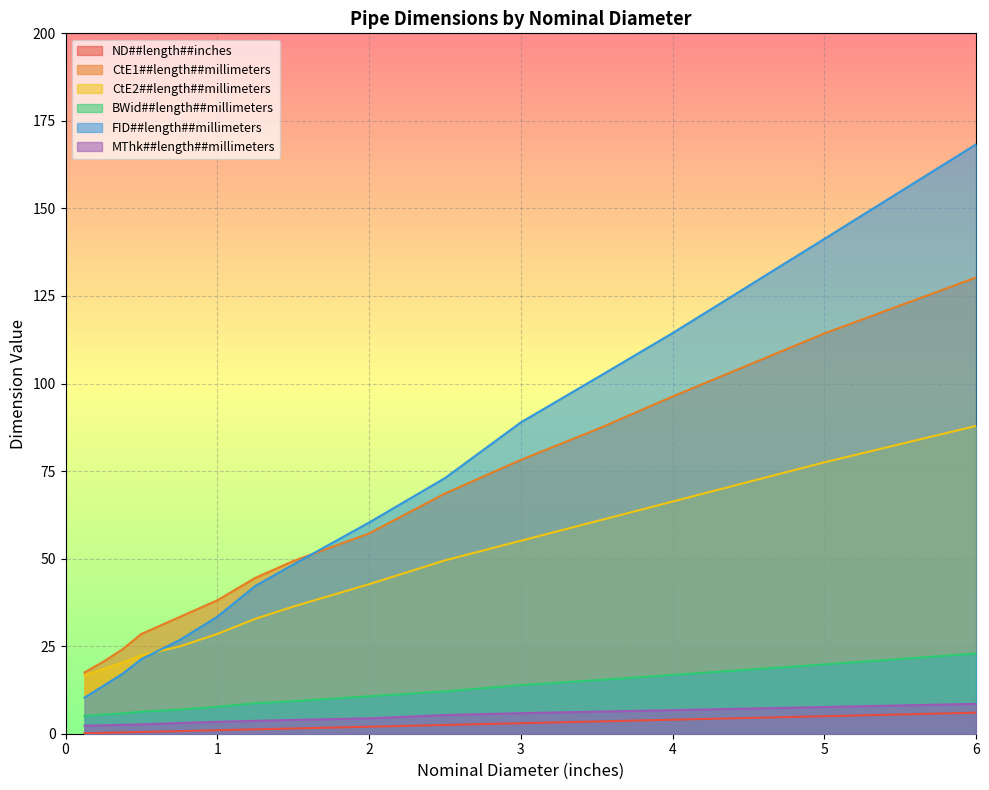

What is the value of the CtE2##length##millimeters point at the 2nd from the left?

18.5